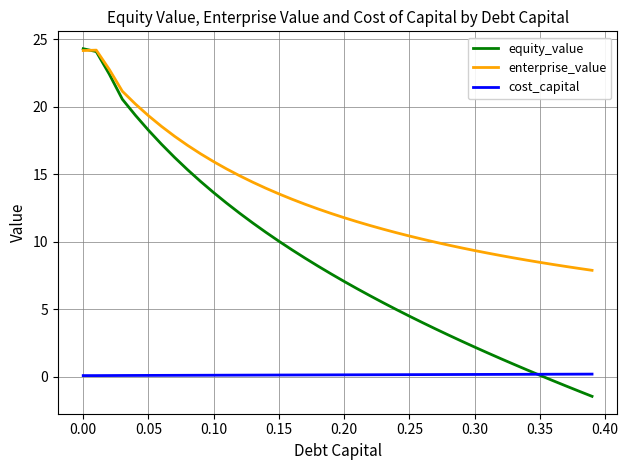

Which series has the largest total across all categories?

enterprise_value